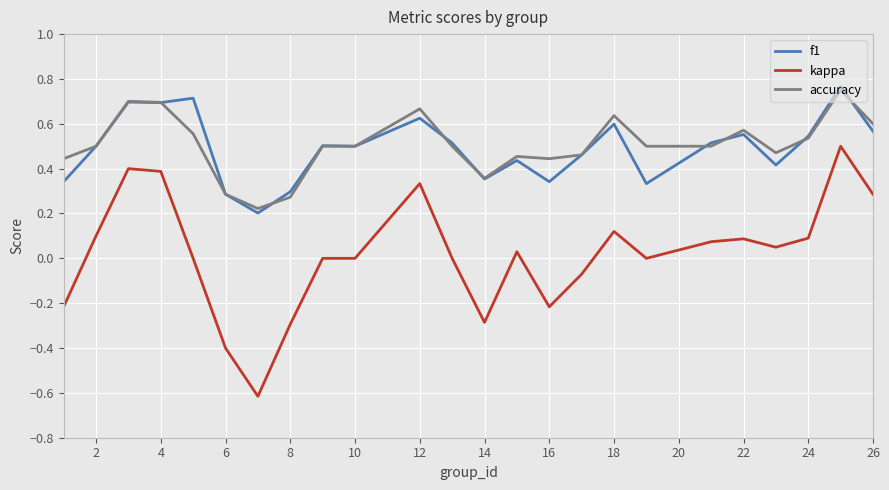

Which series has the widest spread of values?

kappa